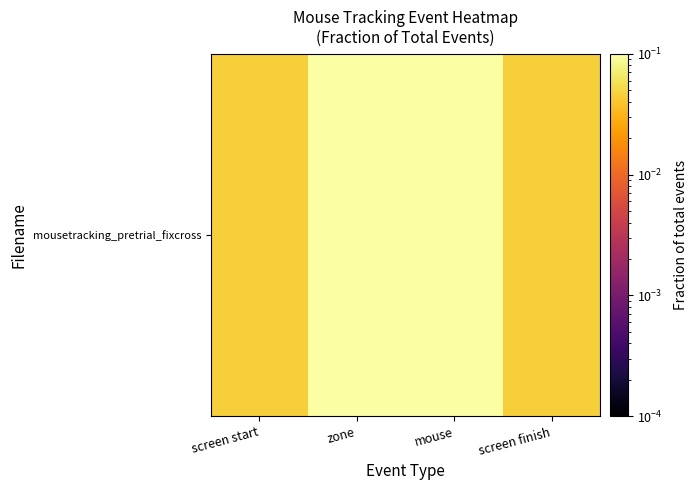

Where is the data nearest to the value 0?

screen start